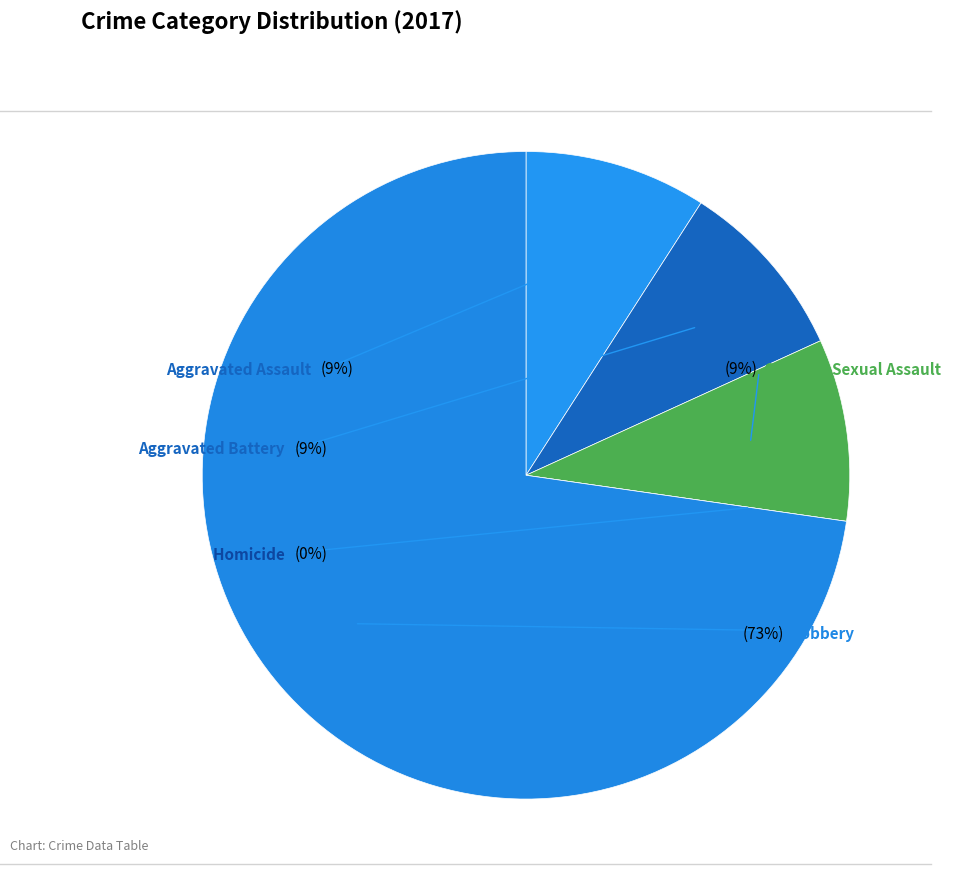

Rank the categories by value from lowest to highest.

Homicide, Aggravated Assault, Aggravated Battery, Criminal Sexual Assault, Robbery